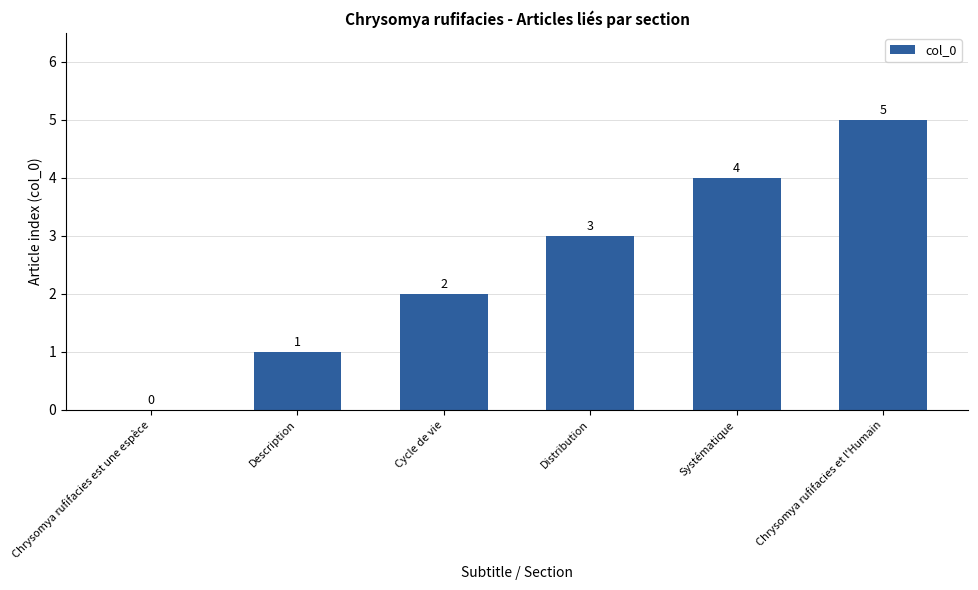

Which category has the highest value across all series?

Chrysomya rufifacies et l'Humain